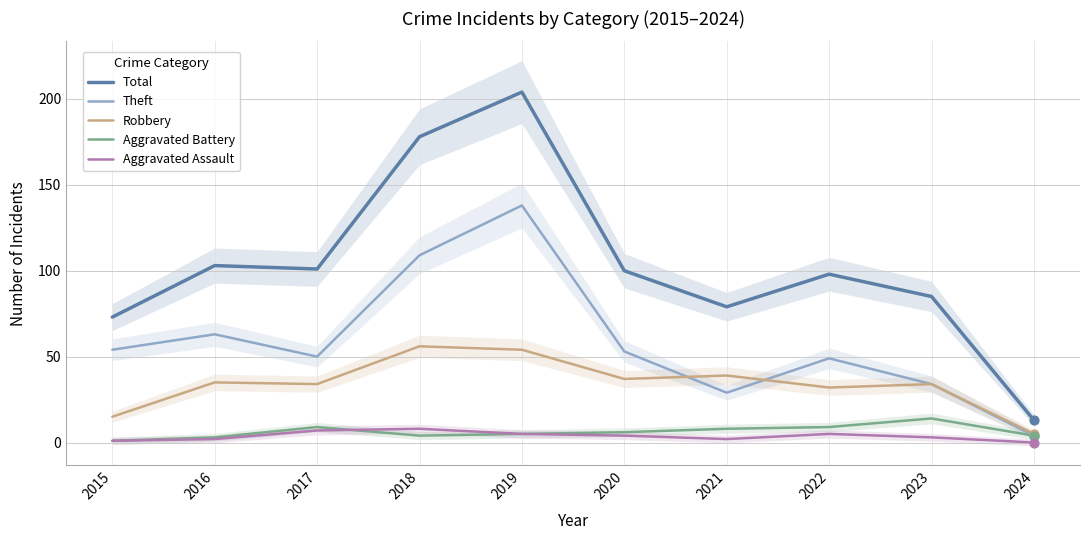

At how many categories does at least one series exceed 50?

9